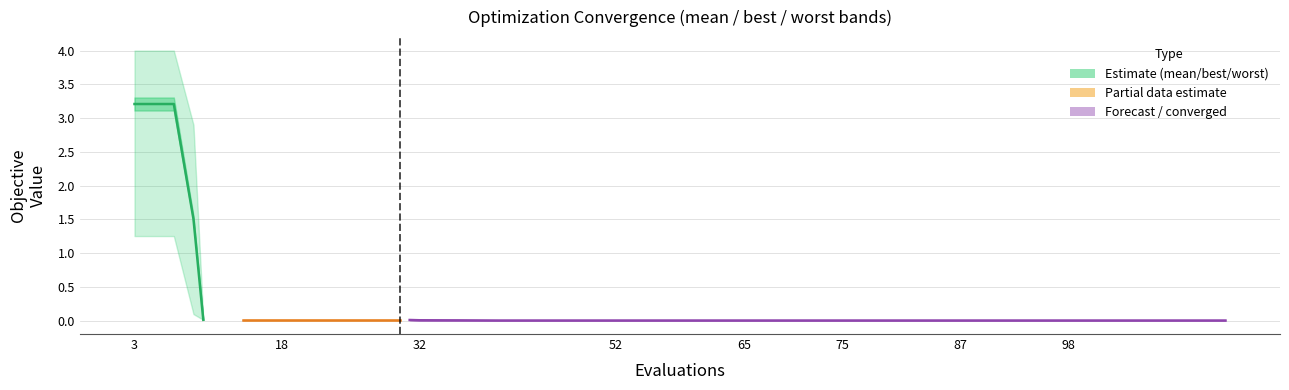

What is the maximum value shown in the chart?

3.2